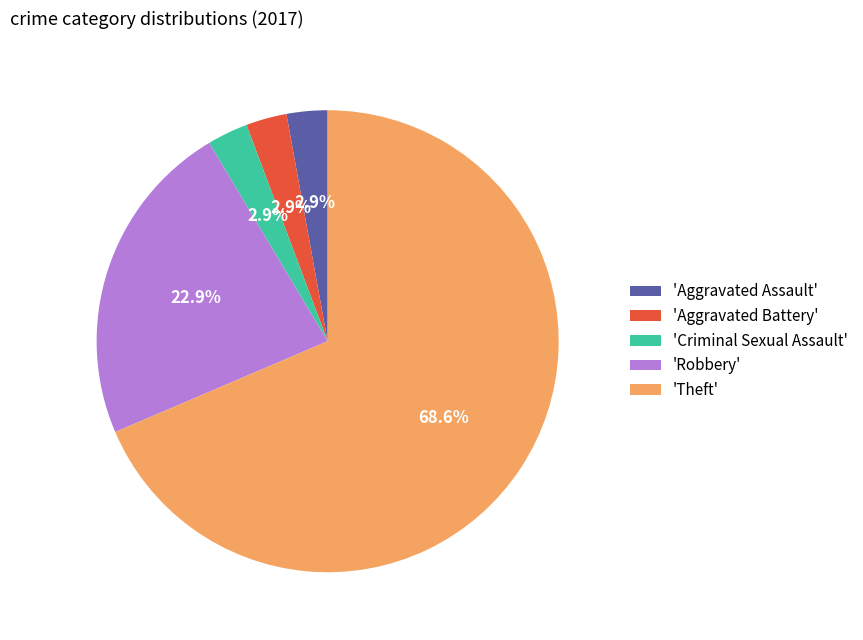

Count the number of slices in the pie.

5